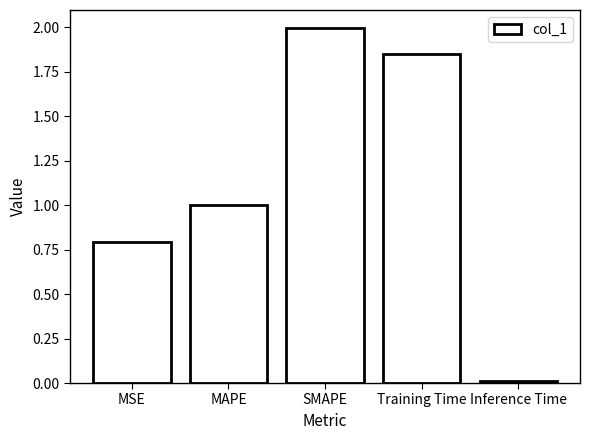

What is the value of the 1st bar from the left?

0.8